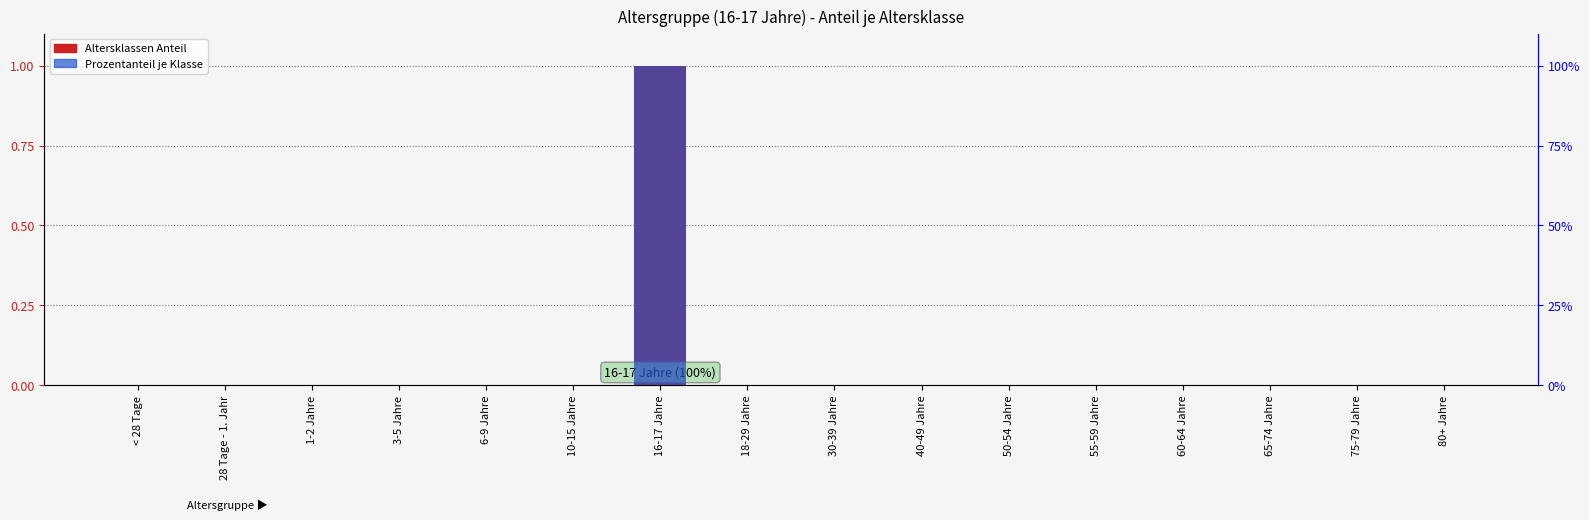

At which category is the sum across all series the highest?

16-17 Jahre